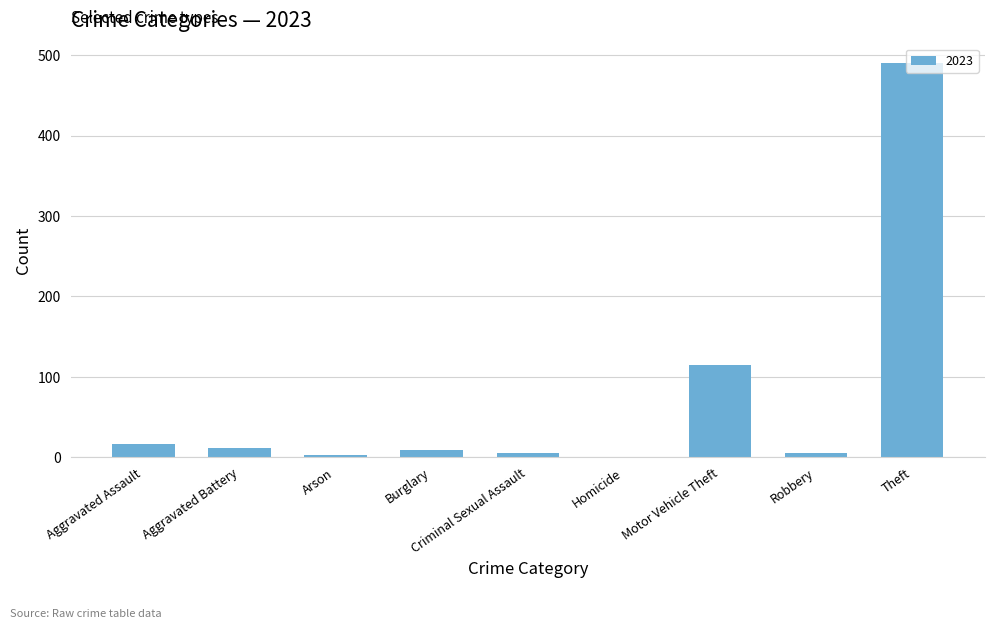

At which label is the value closest to 245?

Motor Vehicle Theft